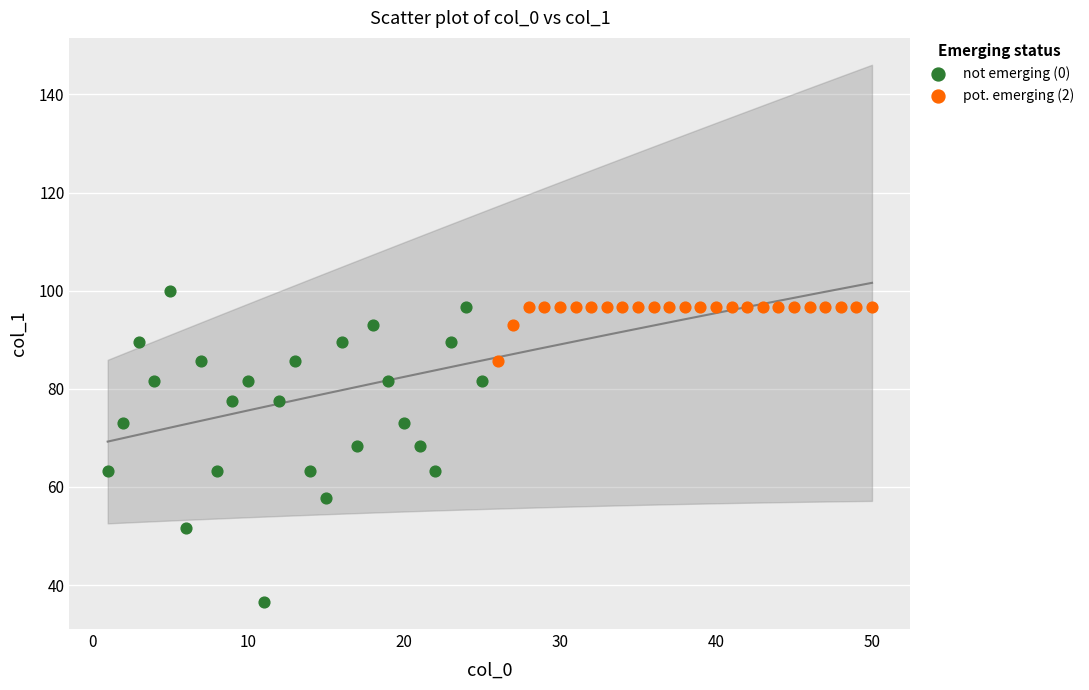

Which series contains the lowest Y value?

not emerging (0)